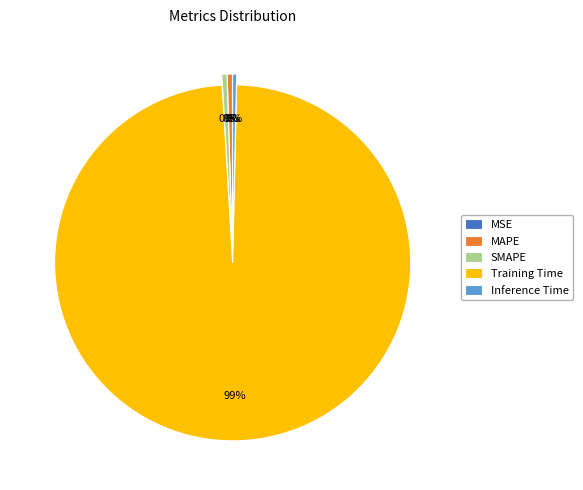

Do MAPE and Inference Time together represent more than half of the pie?

No